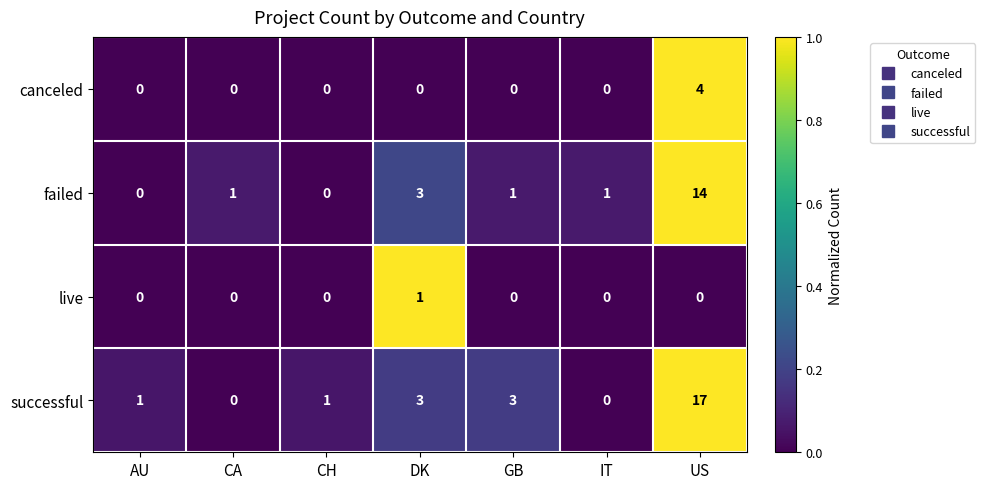

The failed series shows -7 at AU. True or false?

False